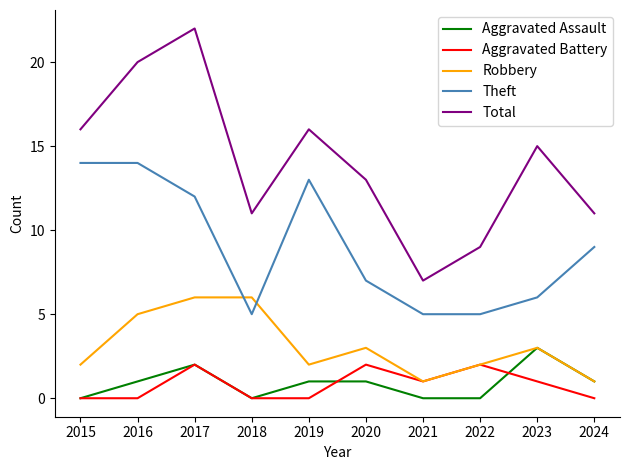

What is the difference between the highest and lowest values at 2018?

11